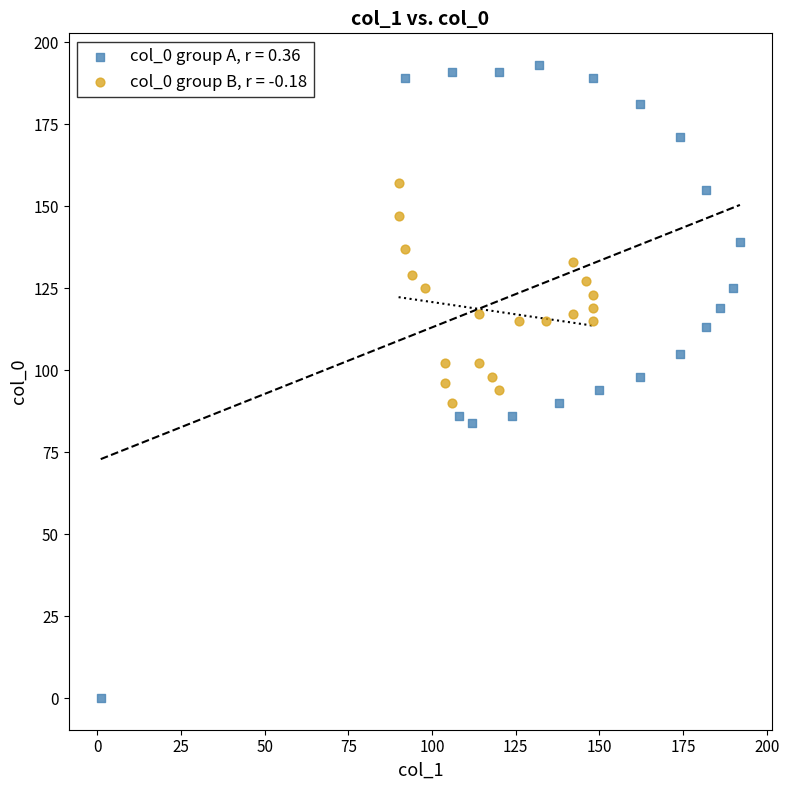

Which series reaches the minimum Y coordinate?

col_0 group A, r = 0.36